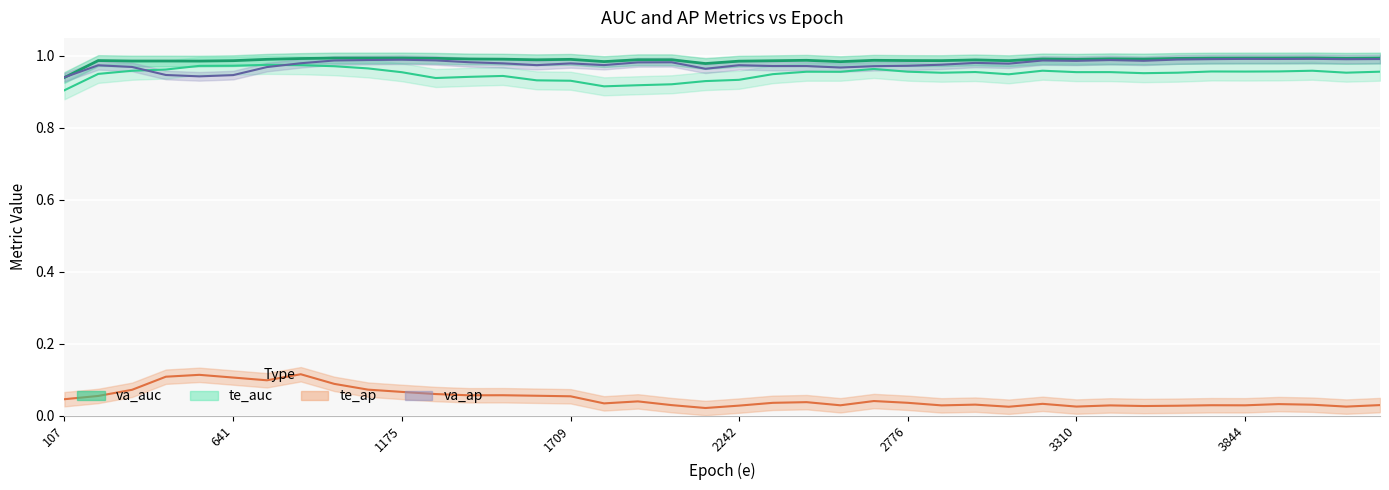

The va_auc series shows 0.6 at 7. True or false?

False